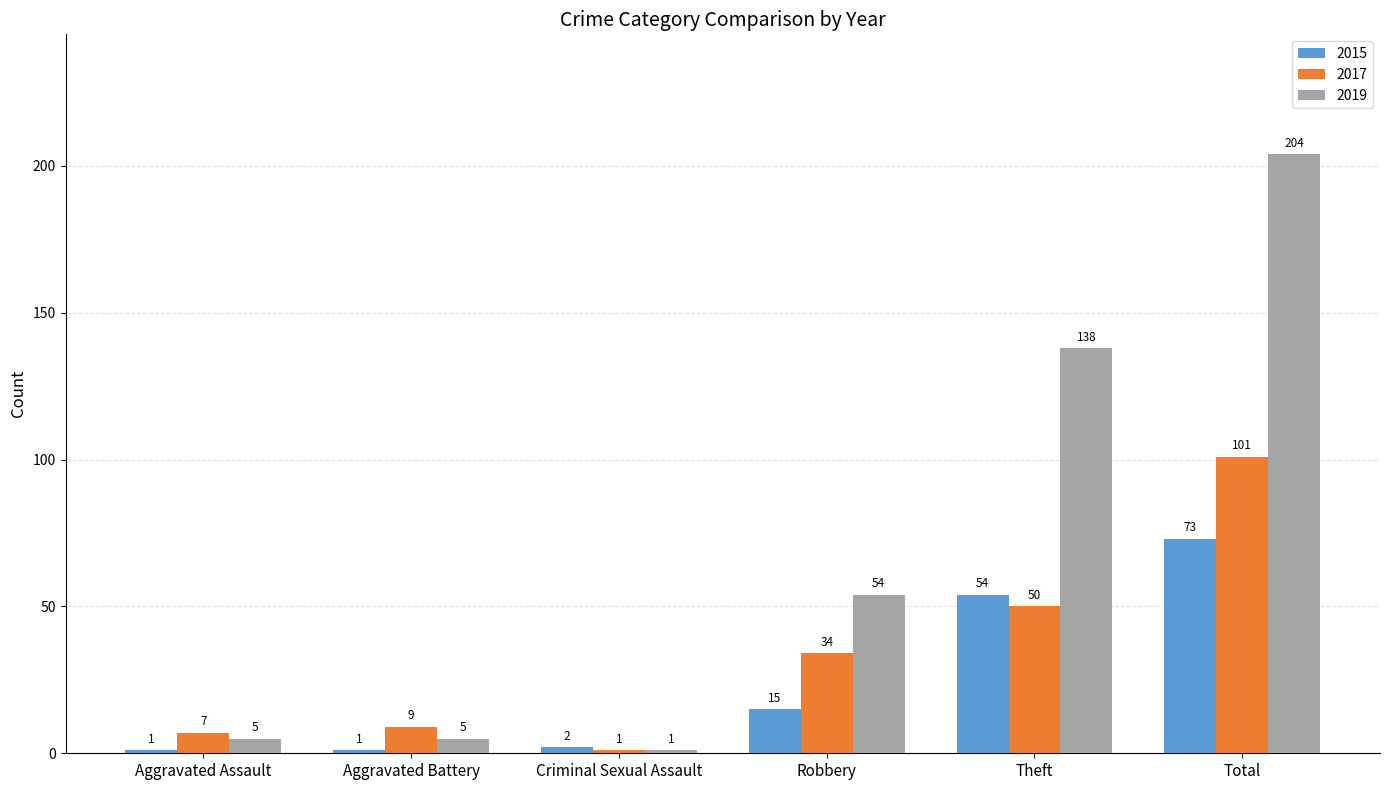

At which category does the chart reach its peak across all series?

Total